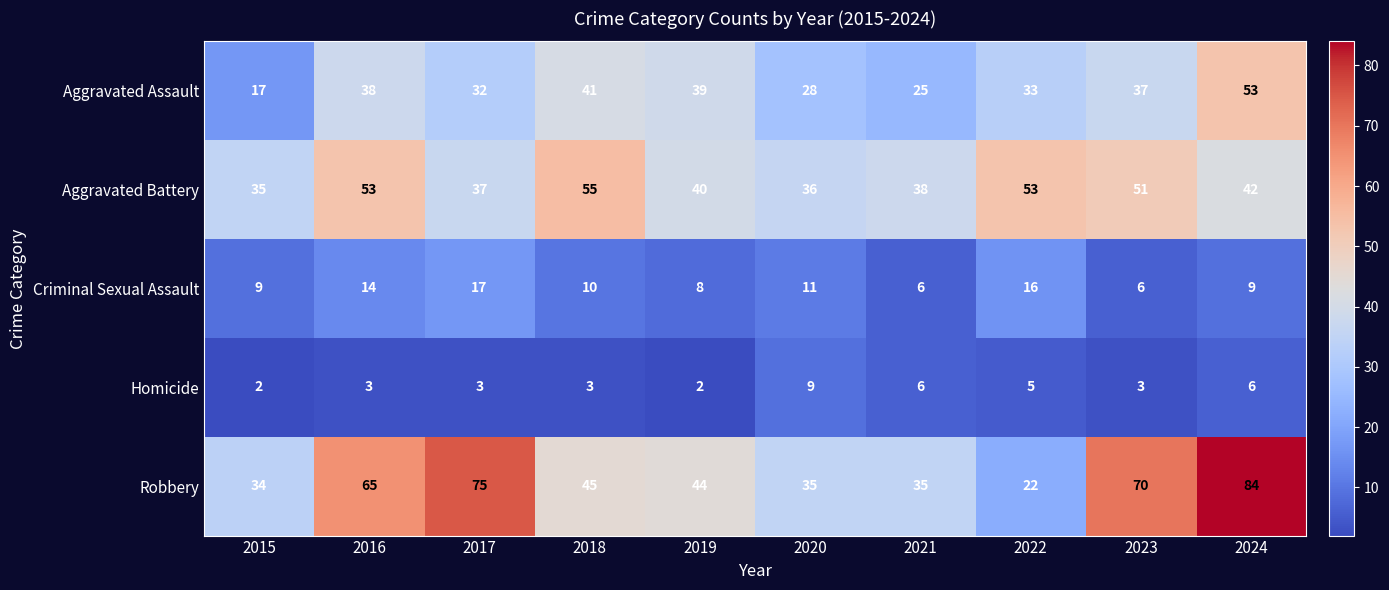

Rank the series at 2019 from lowest to highest value.

Homicide, Criminal Sexual Assault, Aggravated Assault, Aggravated Battery, Robbery